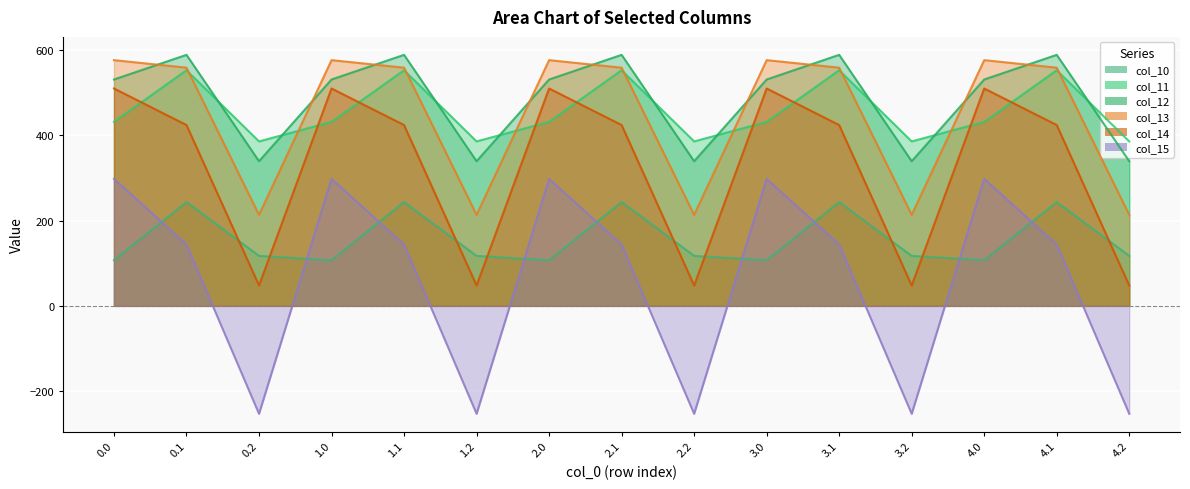

What is the maximum value shown in the chart?

589.3